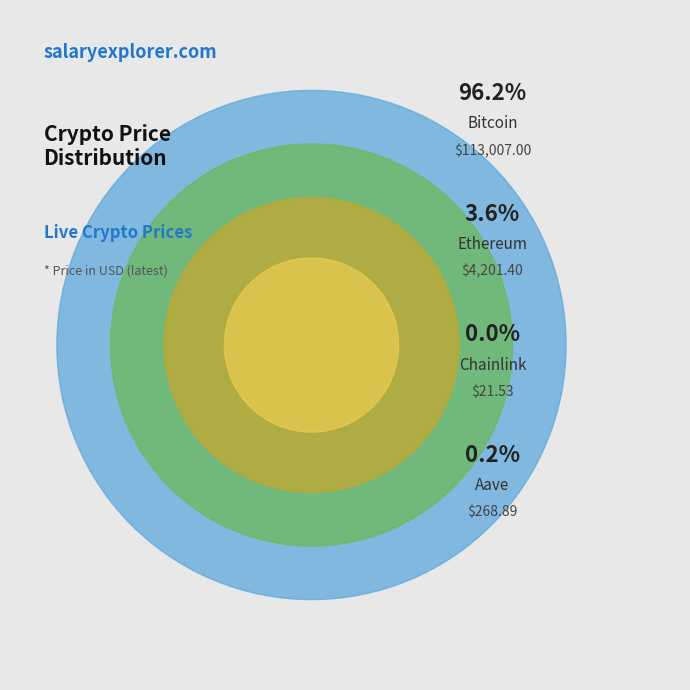

Which category has the smallest portion of the pie?

Chainlink